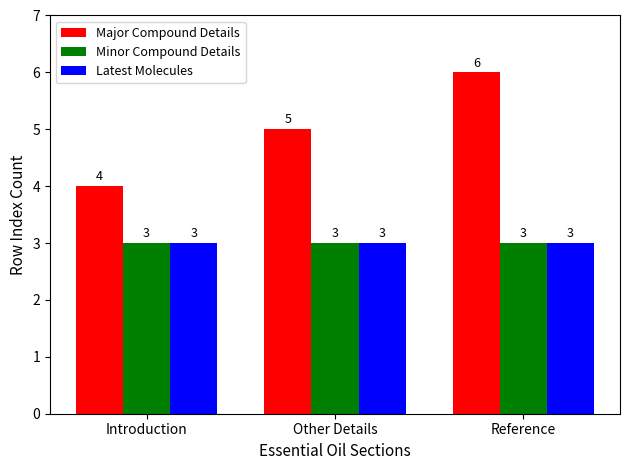

True or false: Major Compound Details has a value of 6 at Reference.

True